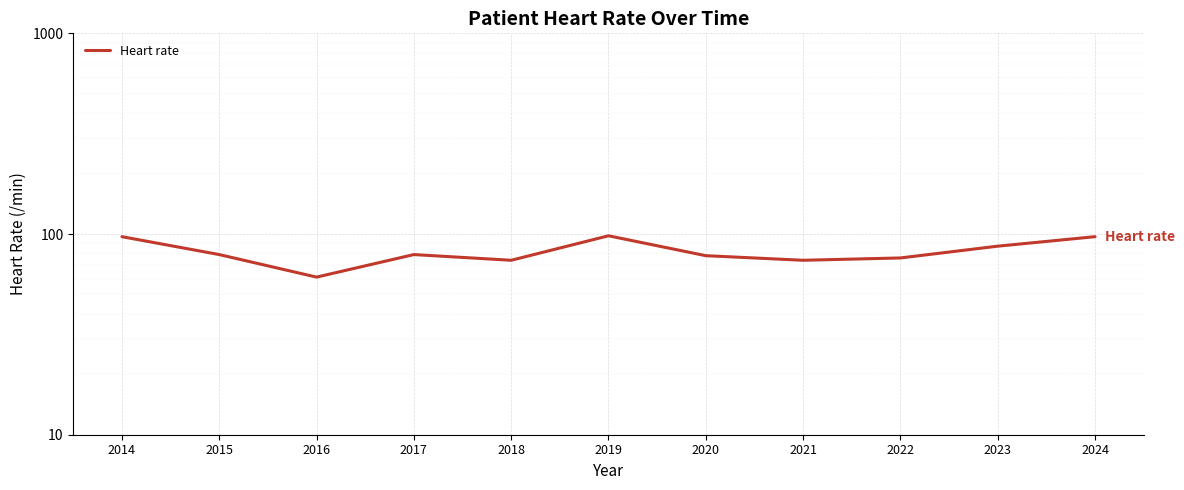

Is this an area chart (filled region under the line)?

No